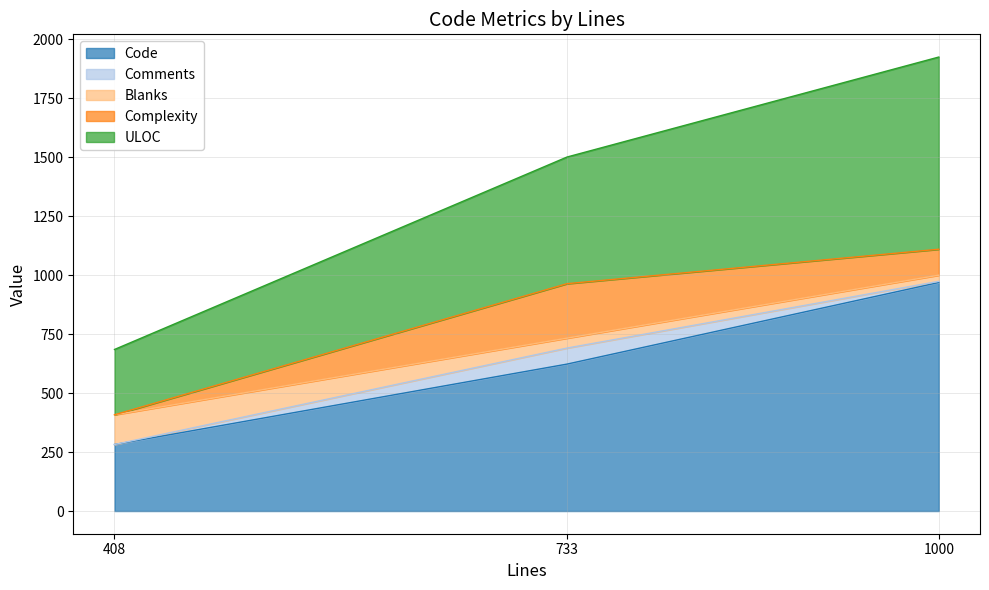

Is it true that Code equals 460 at 408?

False